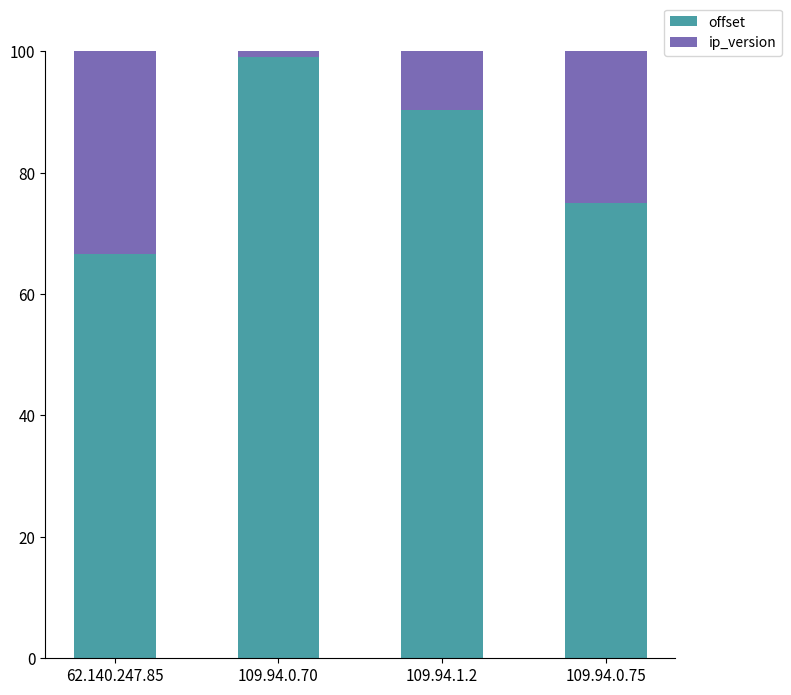

How many series are shown in this chart?

2